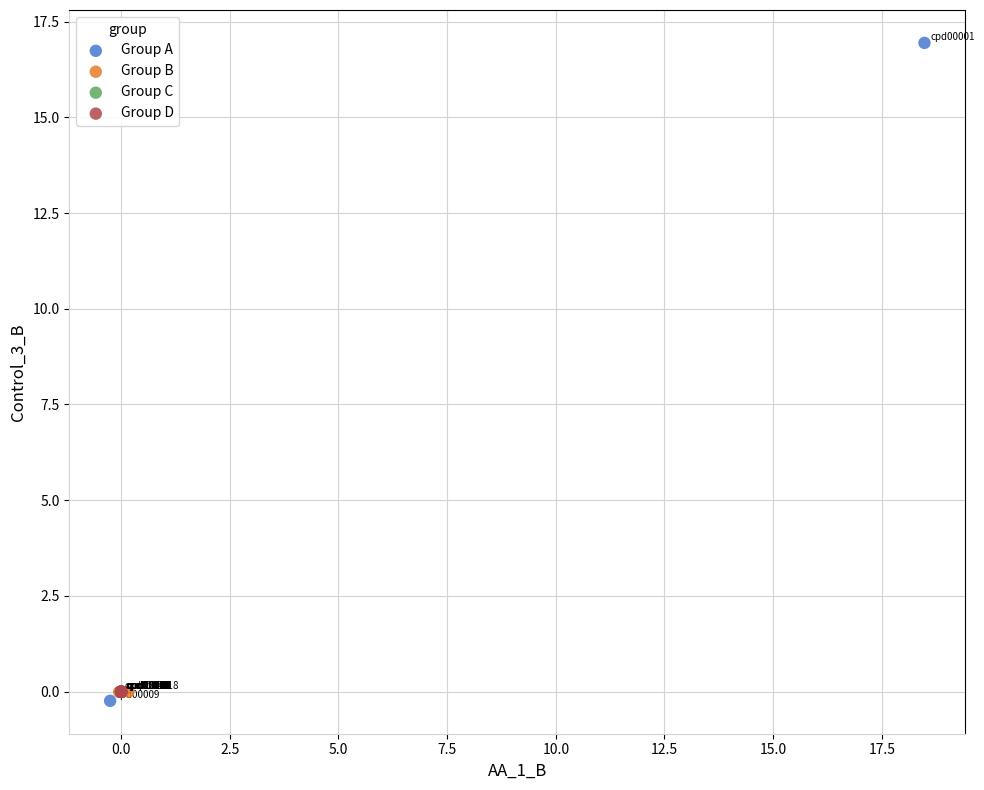

Which series reaches the maximum Y coordinate?

Group A